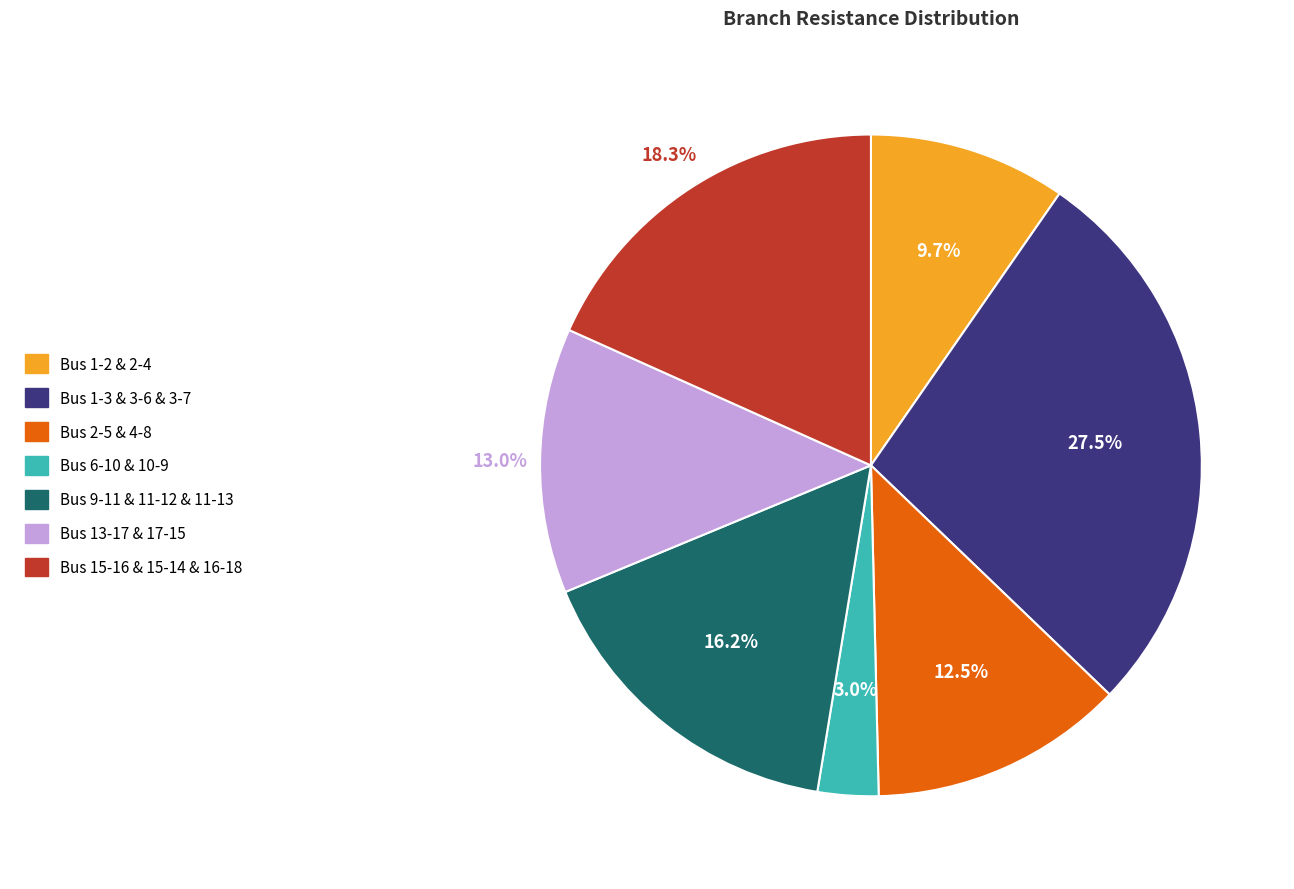

Is there a majority slice in this chart?

No